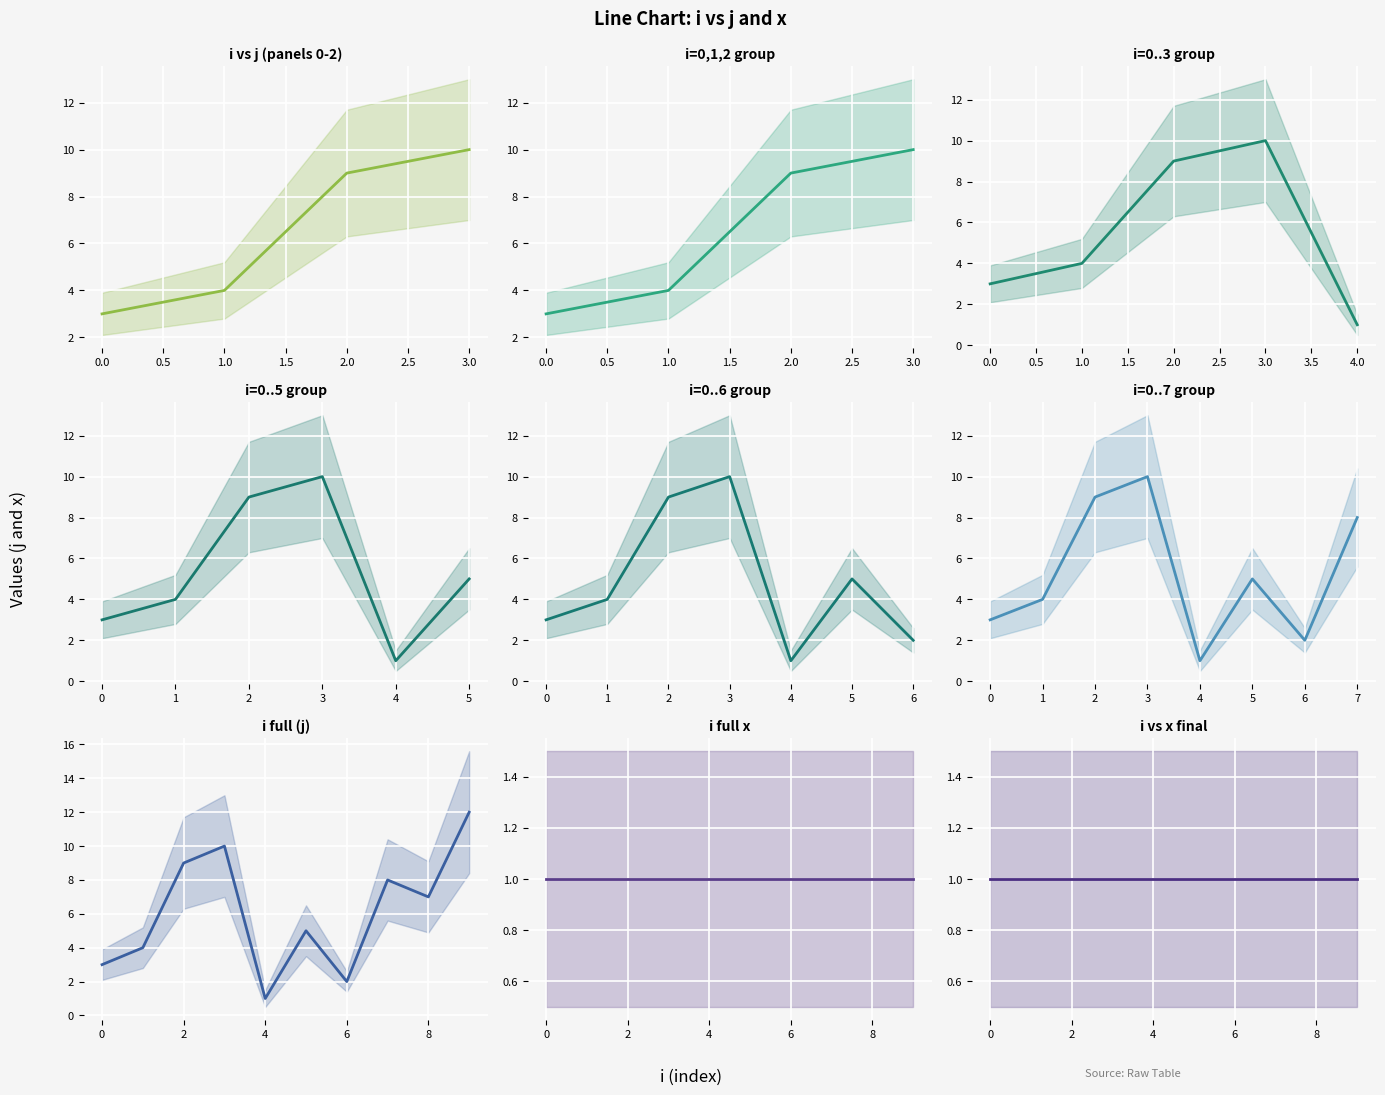

What is the label of the 4th point from the right?

6